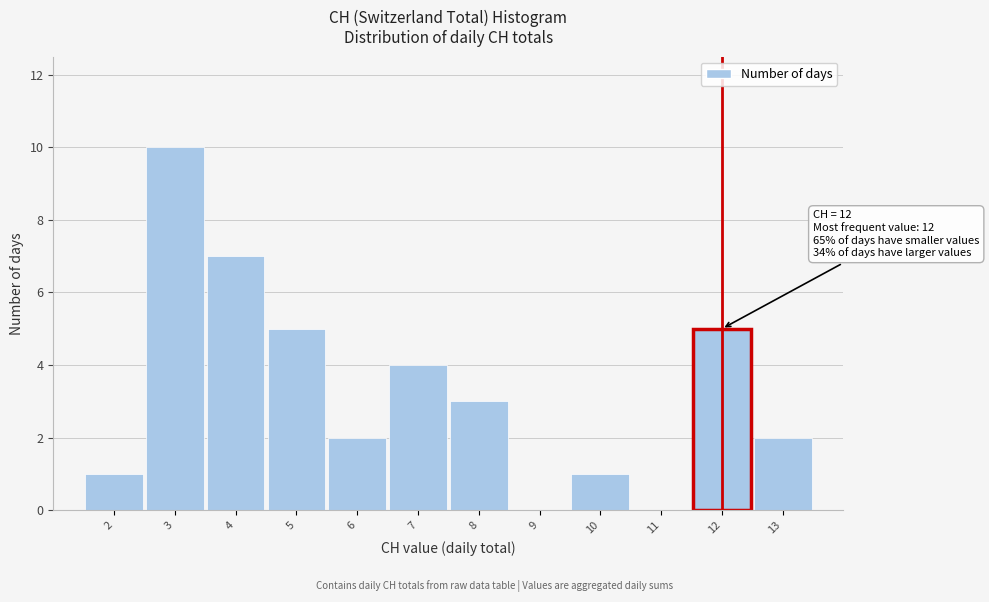

Which range on the x-axis has the tallest bar?

2.5 to 3.5